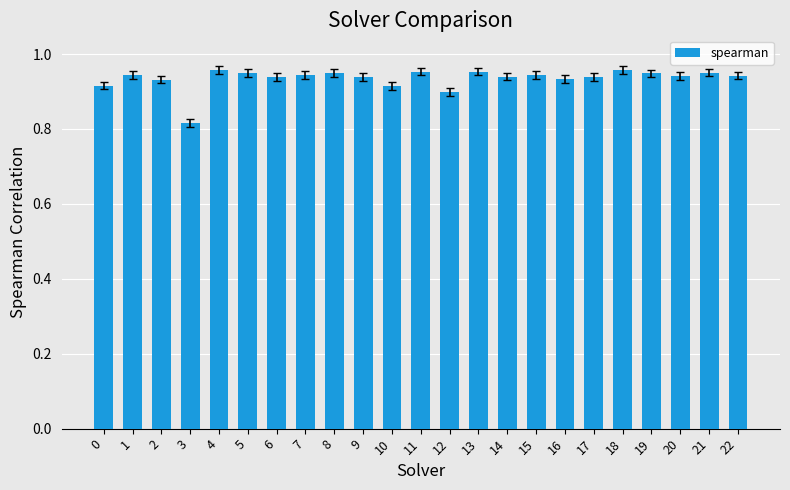

What is the sum of all values?

21.5